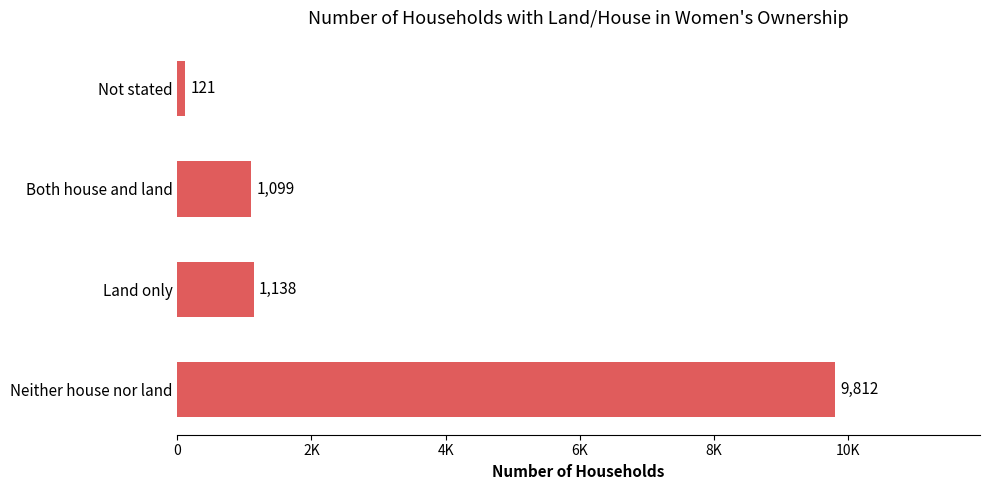

What is the greatest value displayed?

9812